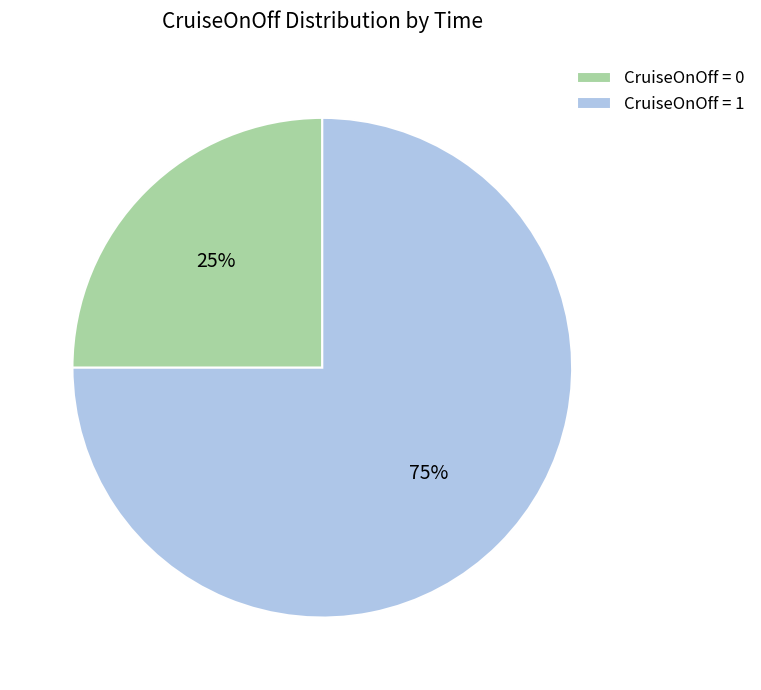

Is there any slice that represents more than half of the pie?

Yes